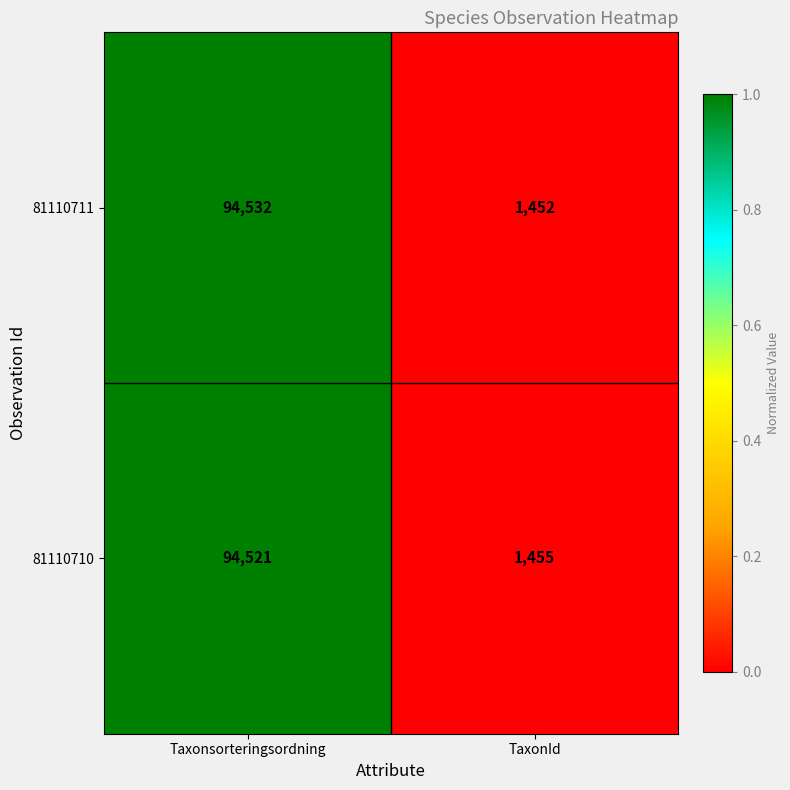

Which series has the largest range (max minus min)?

81110711